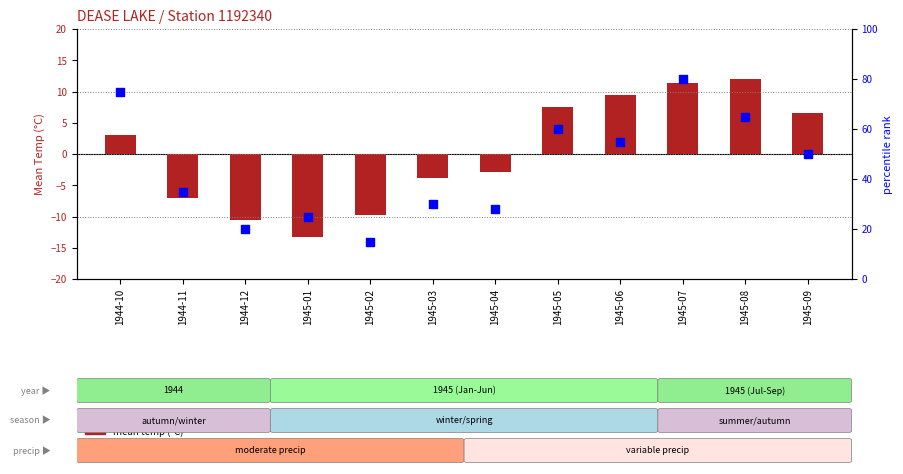

Which series reaches the minimum Y coordinate?

mean temp (°C)